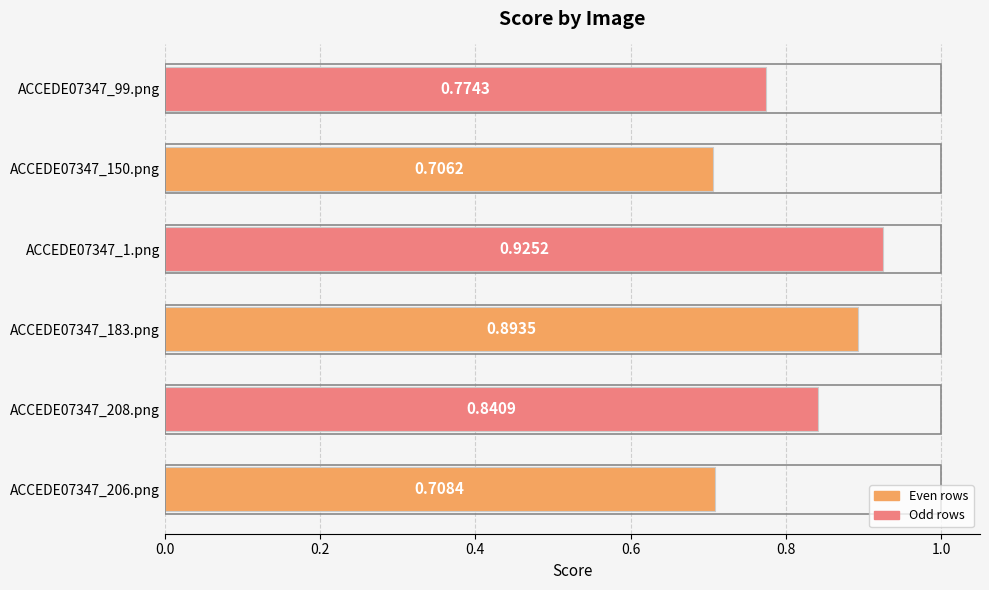

What is the sum of the values at ACCEDE07347_208.png and ACCEDE07347_150.png?

1.5